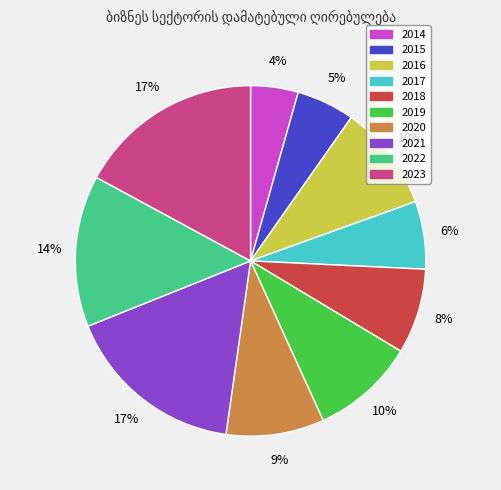

To the nearest percent, what percentage of the pie is 2017?

6%